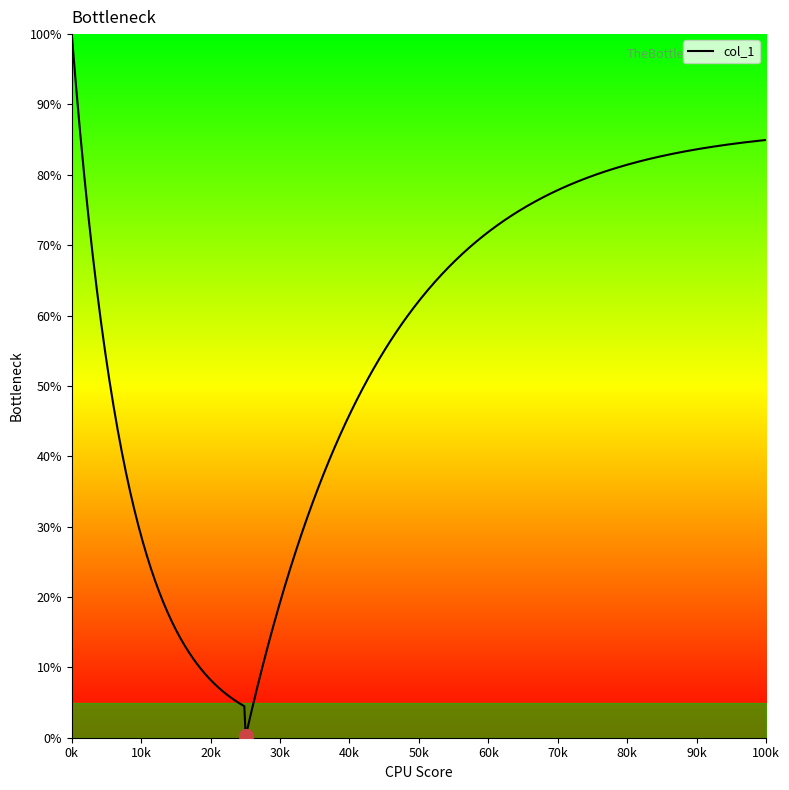

Does the chart display data point markers on the line(s)?

No